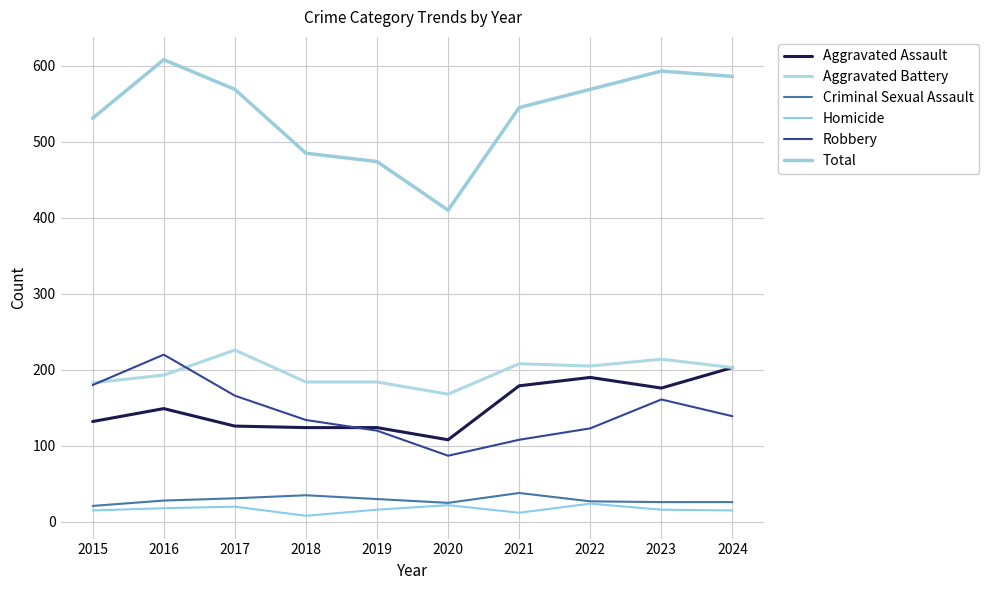

Which series has the largest total across all categories?

Total